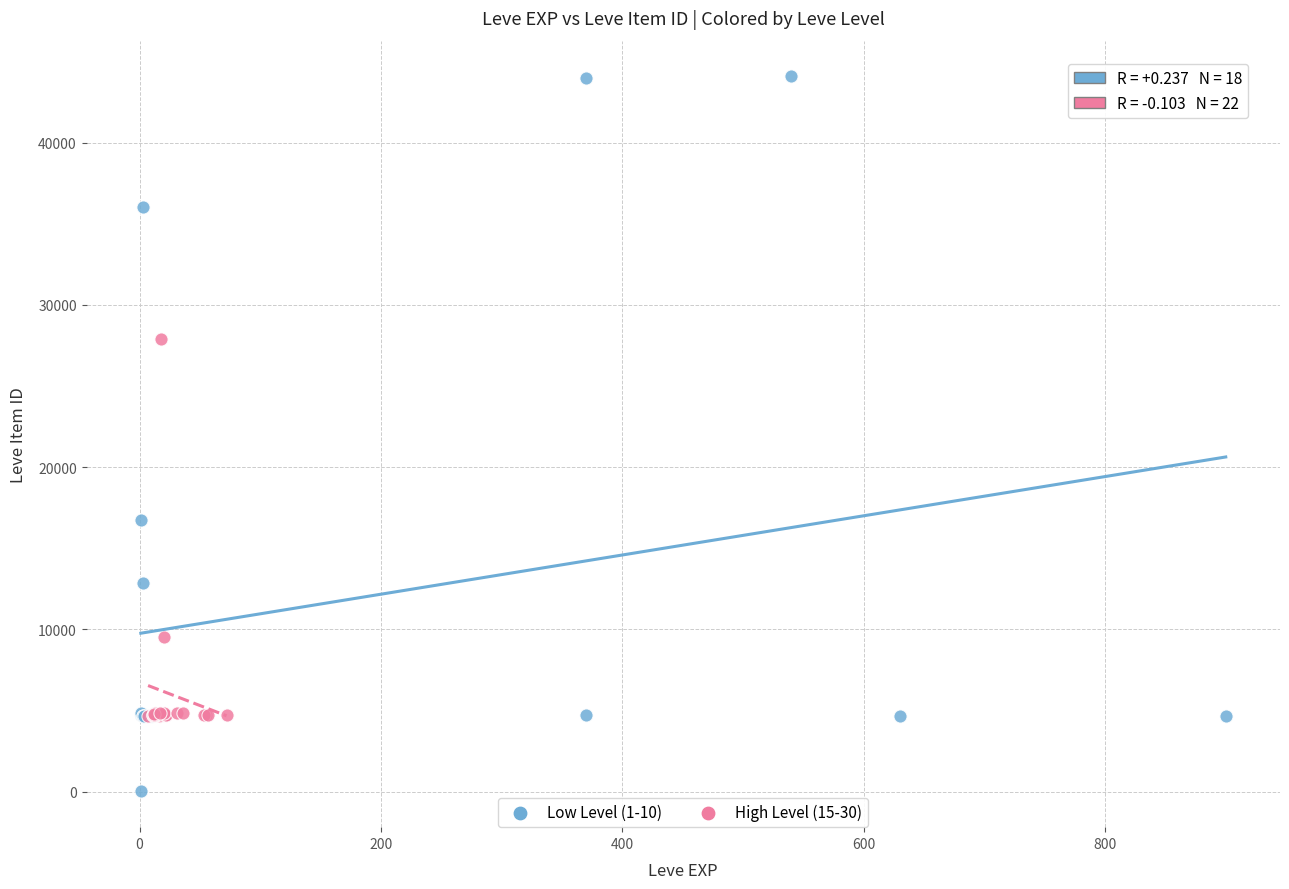

Which series reaches the maximum Y coordinate?

Low Level (1-10)